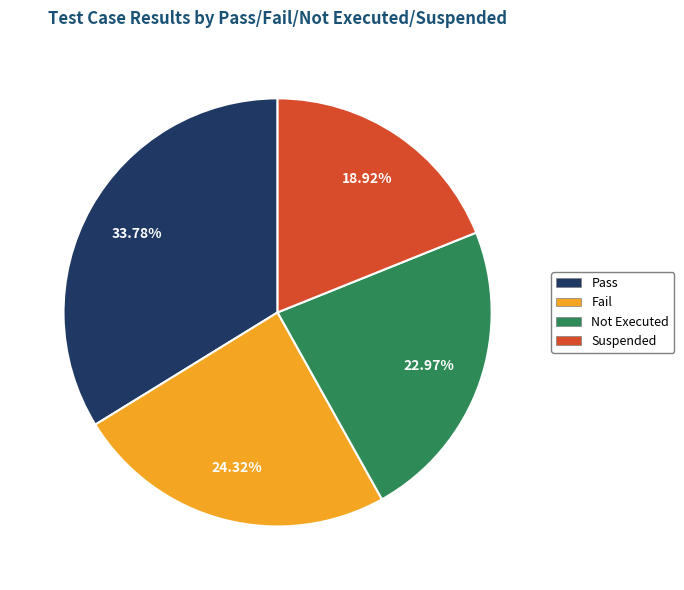

Is it true that Not Executed is 11% of the pie?

False